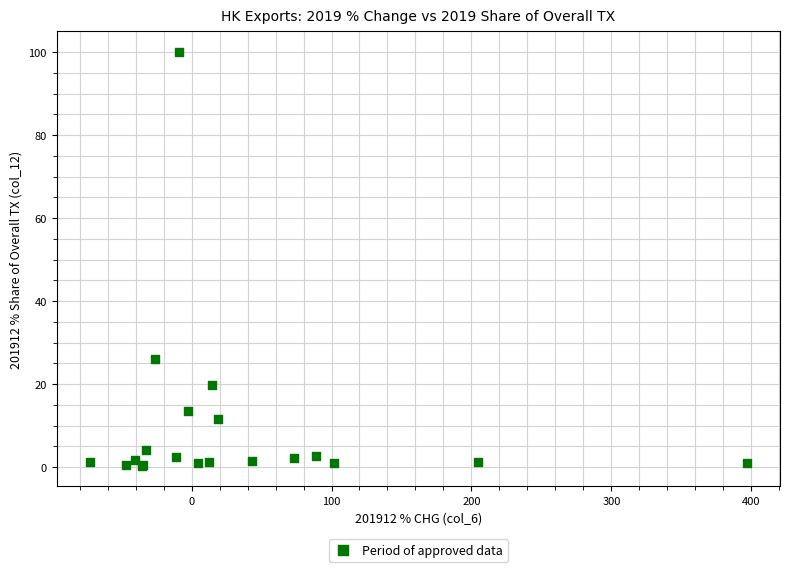

What Y value in the scatter plot is closest to 50?

26.1